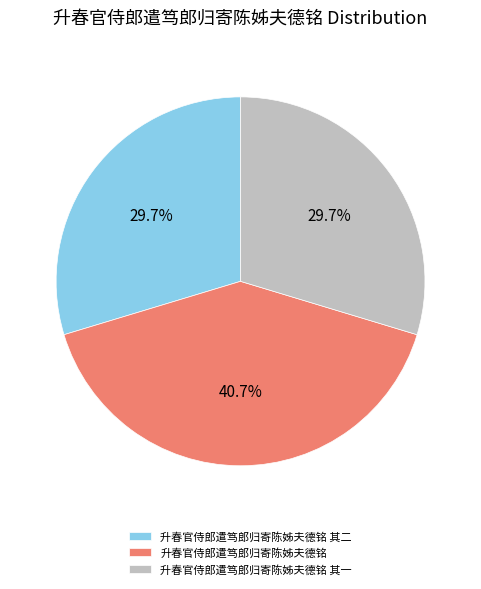

What is the total percentage of 升春官侍郎遣笃郎归寄陈姊夫德铭 其二 and 升春官侍郎遣笃郎归寄陈姊夫德铭?

70.3%